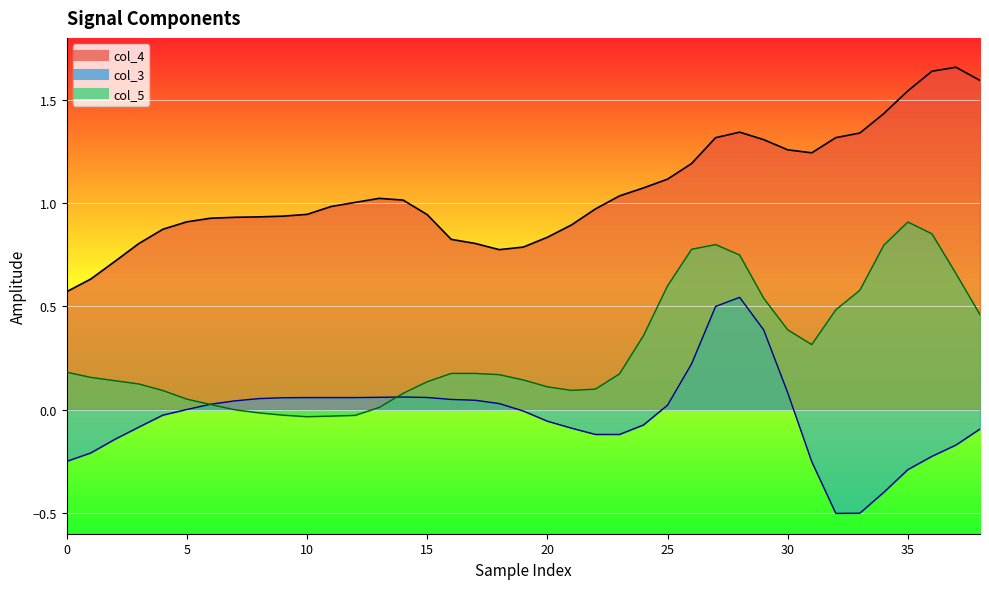

What is the approximate value of col_3 at 26?

0.2